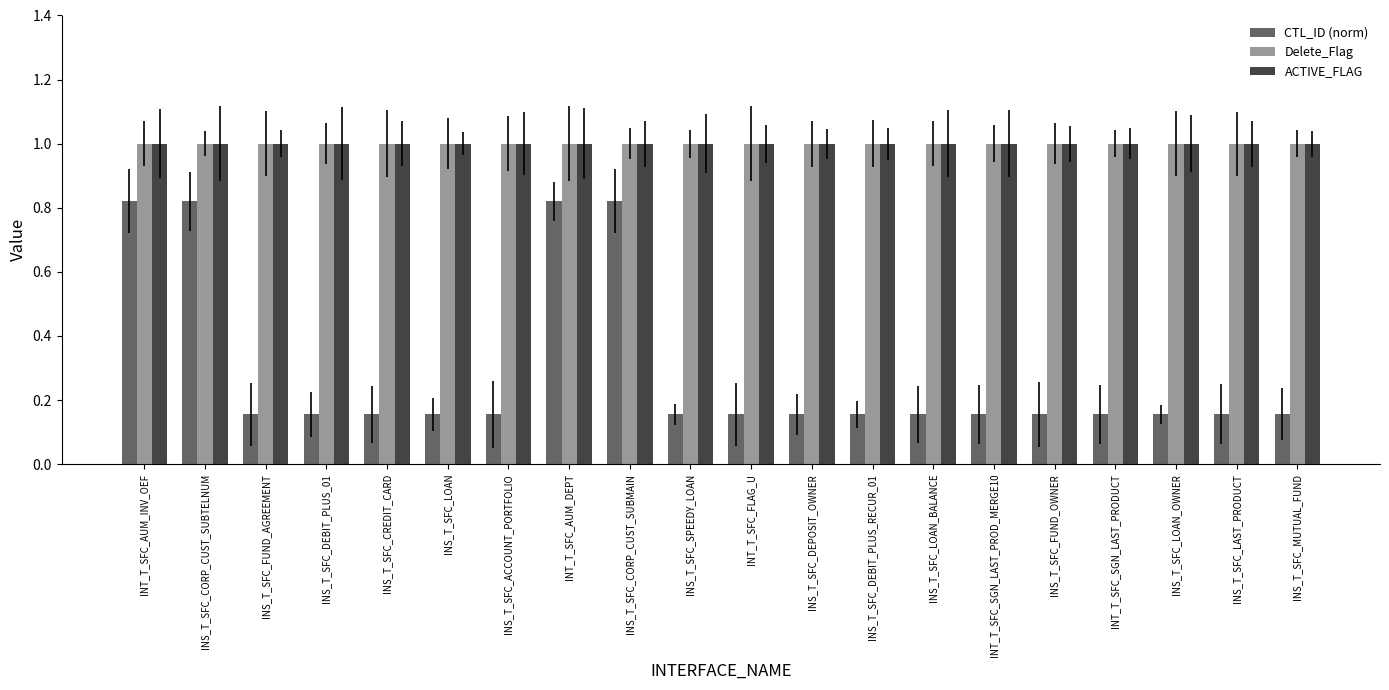

True or false: Delete_Flag has a value of 0.6 at INT_T_SFC_AUM_DEPT.

False